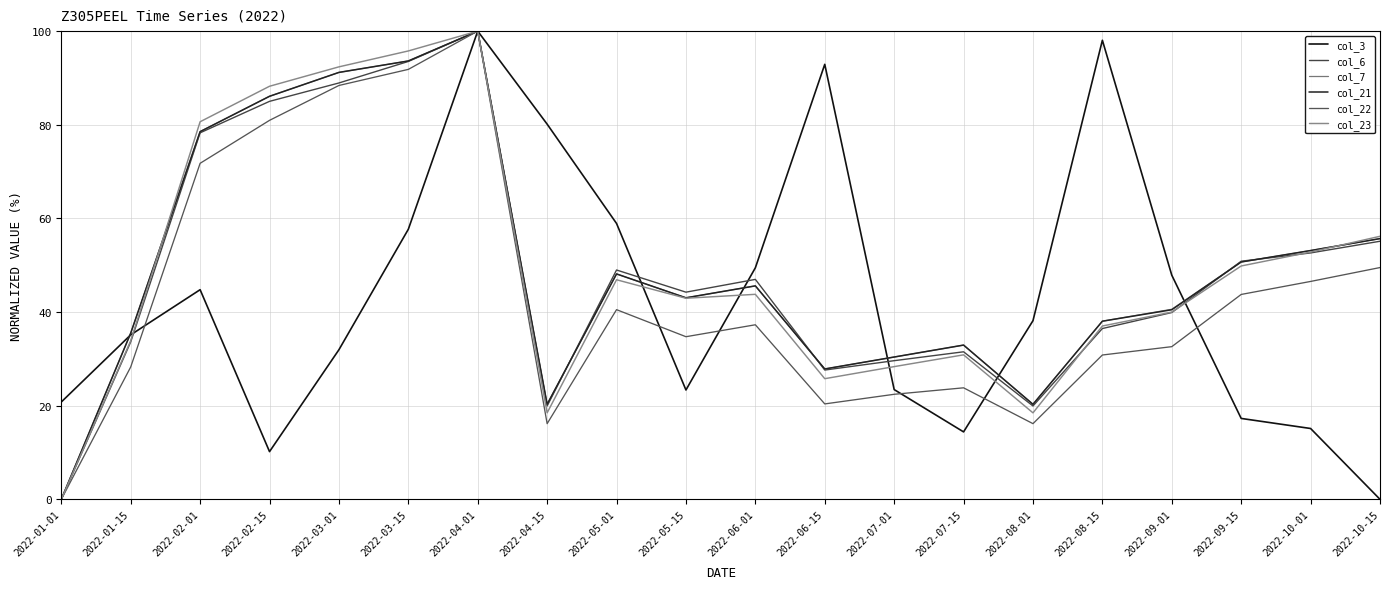

How many data points does each series have?

20